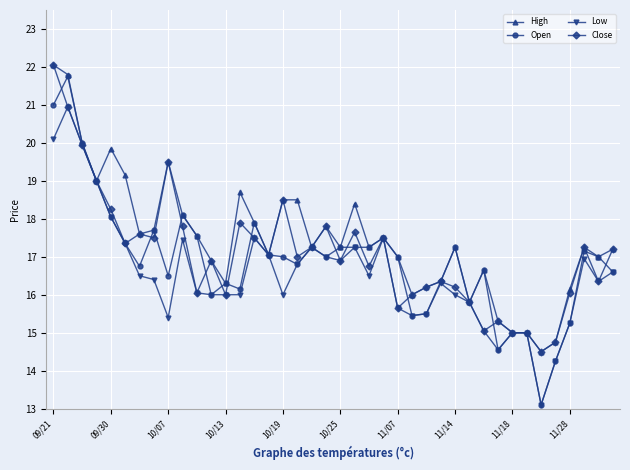

What is the value of the Low point at the 39th from the left?

16.4